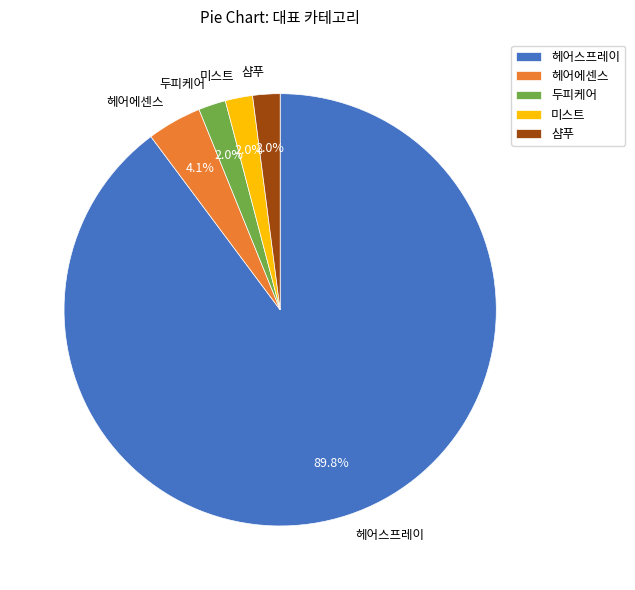

What is the total percentage of 헤어에센스 and 샴푸?

6.1%